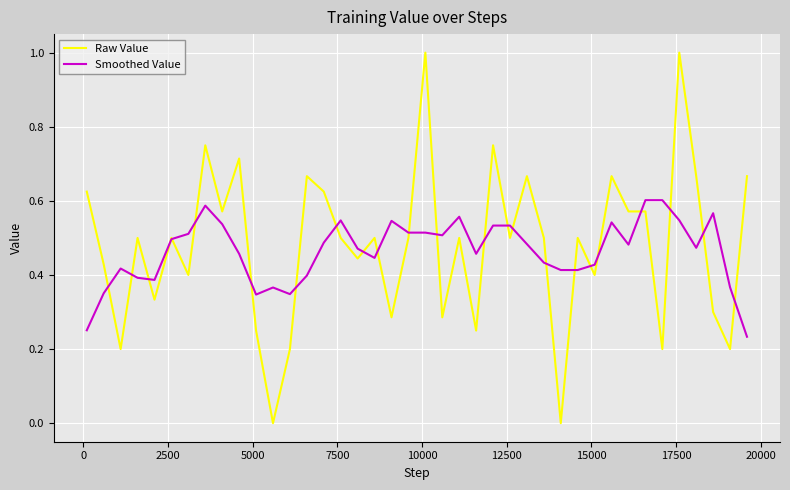

Which series has the widest spread of values?

Raw Value